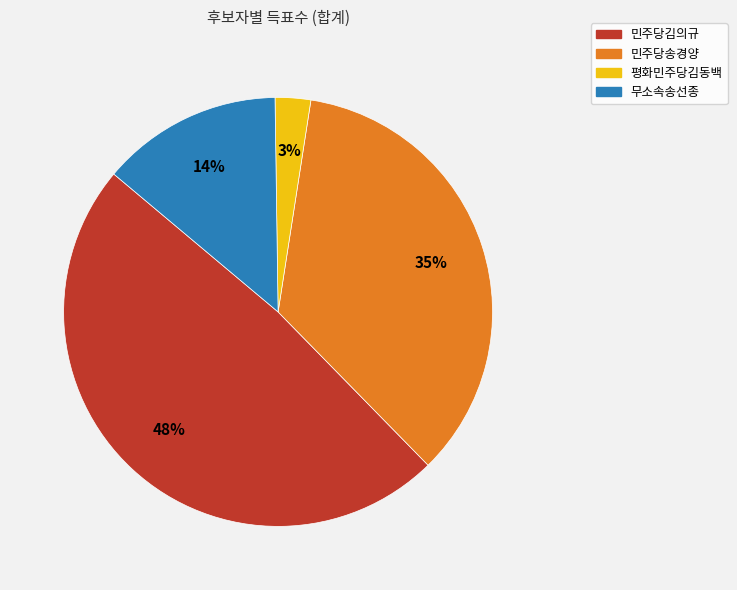

True or false: 민주당김의규 accounts for 63% of the total.

False